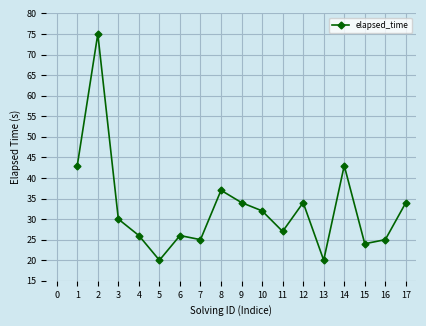

How many interior local peaks (higher than both neighbors) does the data have?

5